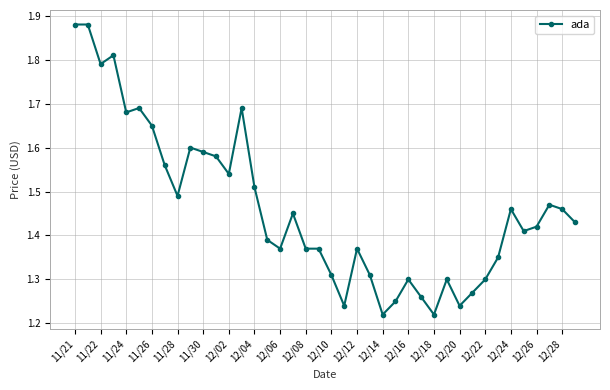

True or false: there are more than 2 points higher than both neighbors.

True